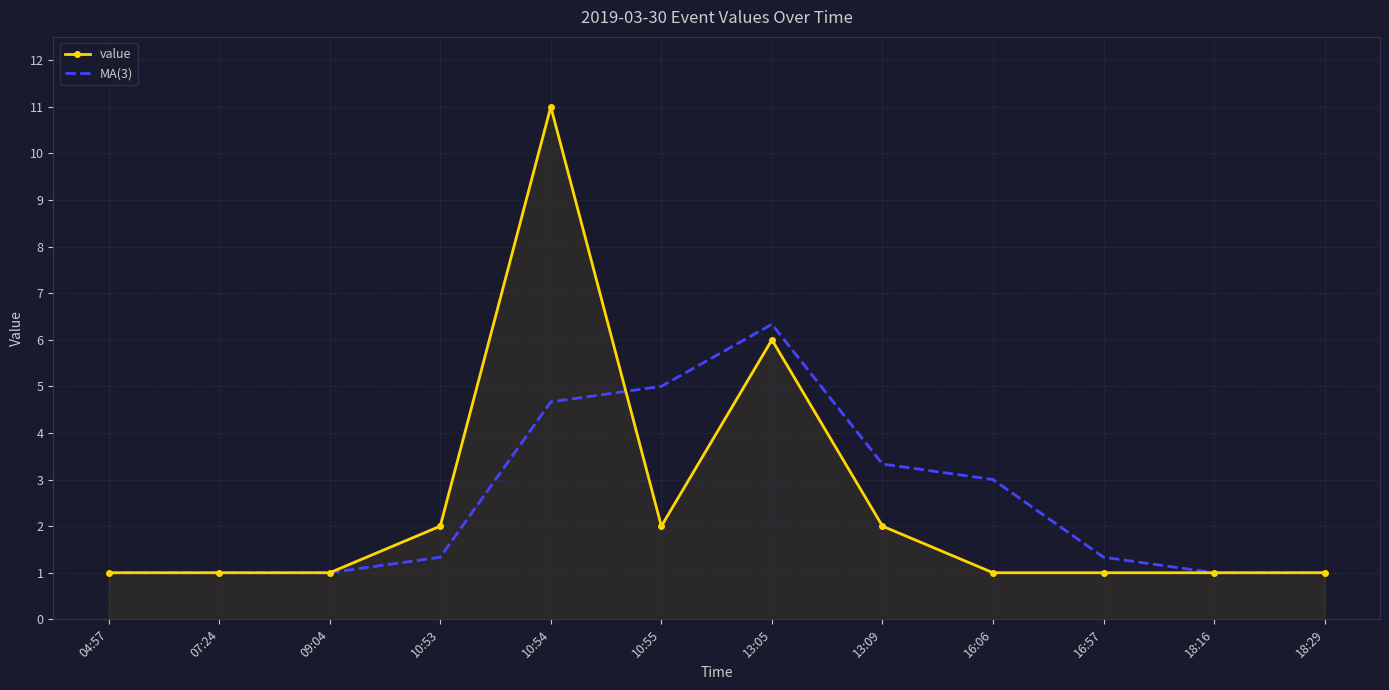

Which category has the highest value in the value series?

10:54